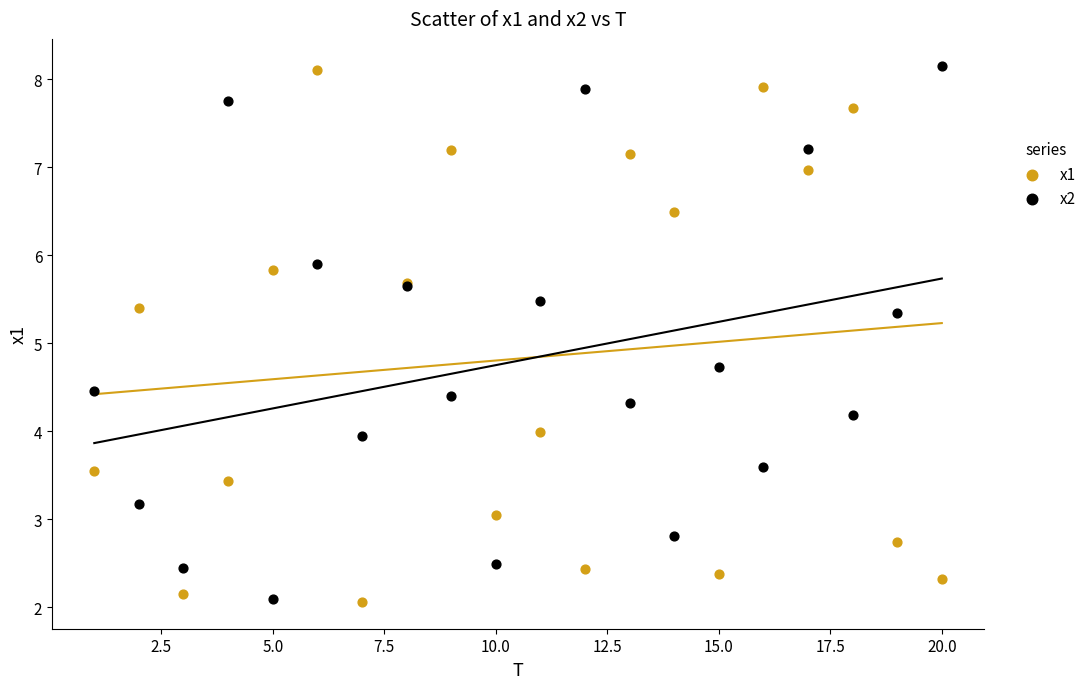

What is the X range (max minus min) for the scatter plot?

19.0